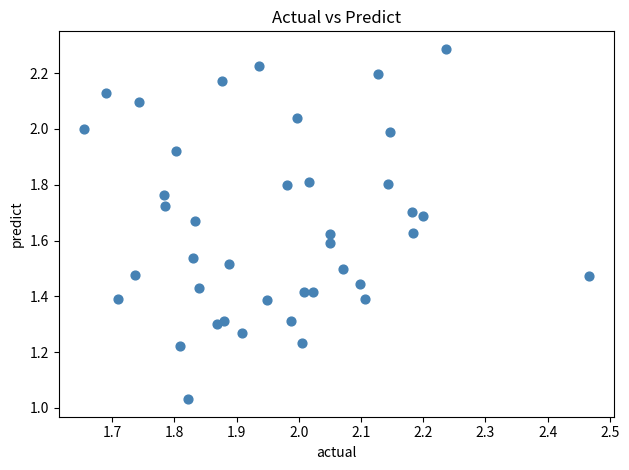

What is the range of X values (max minus min)?

0.8